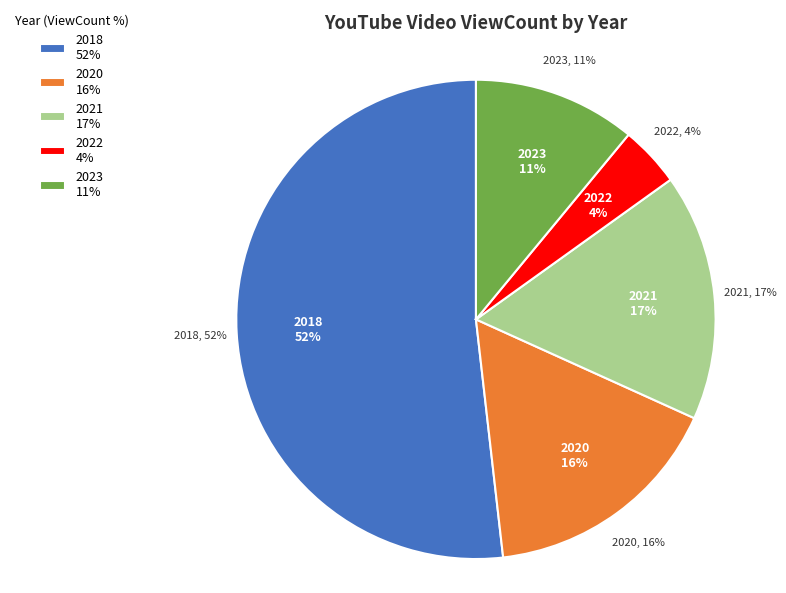

Is there any slice that represents more than half of the pie?

No